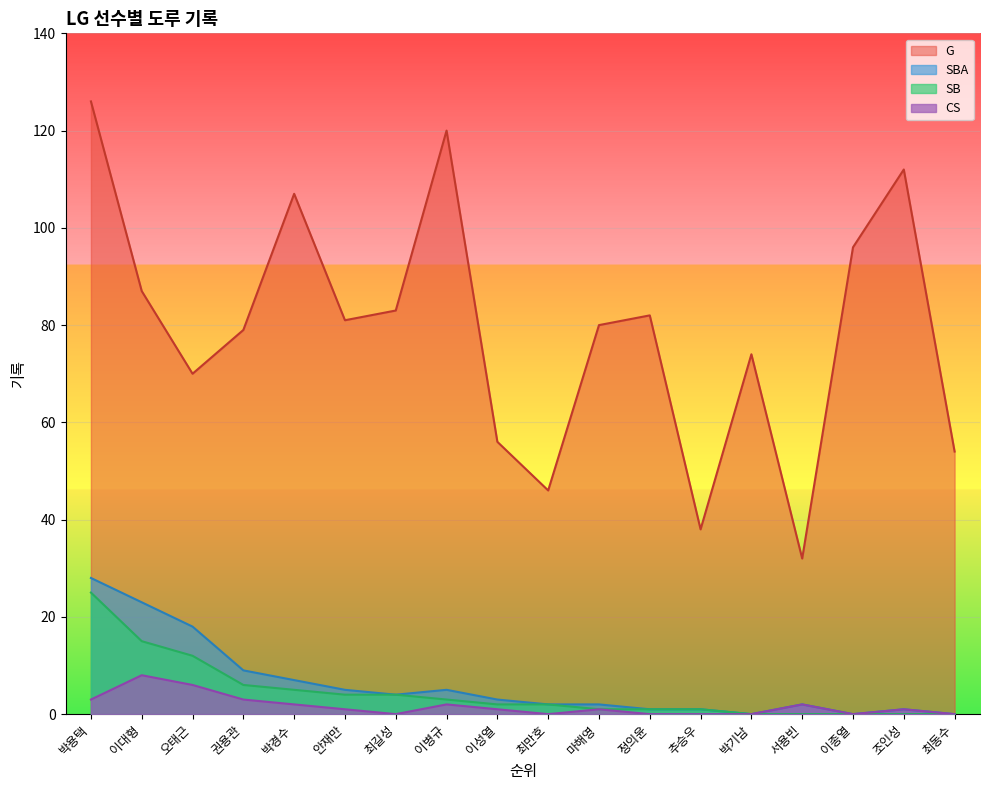

Reading left to right, extract all data points from this chart.

G: 박용택=126	이대형=87	오태근=70	권용관=79	박경수=107	안재만=81	최길성=83	이병규=120	이성열=56	최만호=46	마해영=80	정의윤=82	추승우=38	박기남=74	서용빈=32	이종열=96	조인성=112	최동수=54
SBA: 박용택=28	이대형=23	오태근=18	권용관=9	박경수=7	안재만=5	최길성=4	이병규=5	이성열=3	최만호=2	마해영=2	정의윤=1	추승우=1	박기남=0	서용빈=2	이종열=0	조인성=1	최동수=0
SB: 박용택=25	이대형=15	오태근=12	권용관=6	박경수=5	안재만=4	최길성=4	이병규=3	이성열=2	최만호=2	마해영=1	정의윤=1	추승우=1	박기남=0	서용빈=0	이종열=0	조인성=0	최동수=0
CS: 박용택=3	이대형=8	오태근=6	권용관=3	박경수=2	안재만=1	최길성=0	이병규=2	이성열=1	최만호=0	마해영=1	정의윤=0	추승우=0	박기남=0	서용빈=2	이종열=0	조인성=1	최동수=0